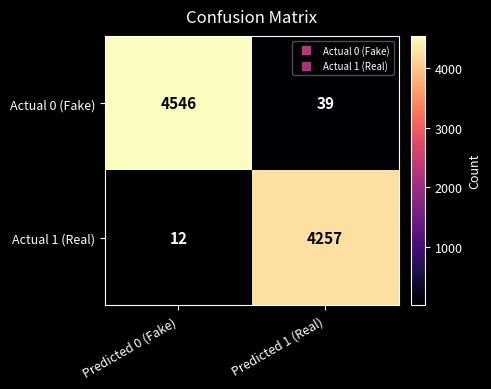

What is the maximum value for Actual 1 (Real)?

4257